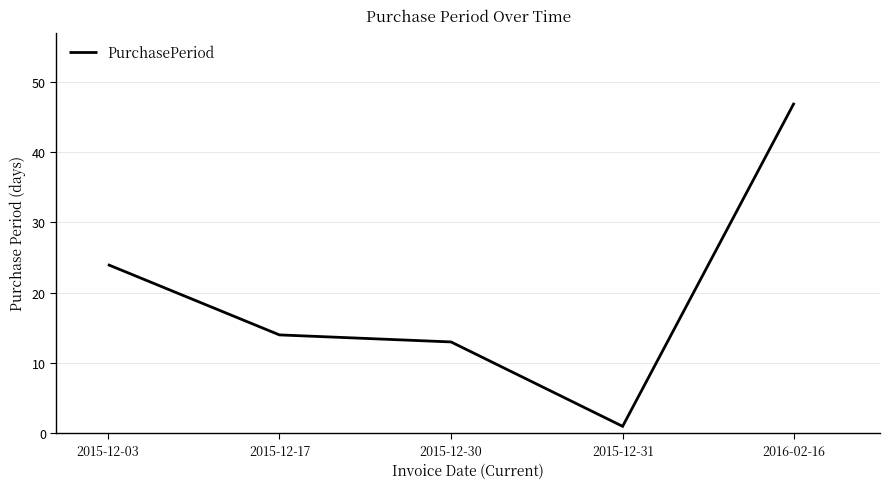

What is the greatest value displayed?

47